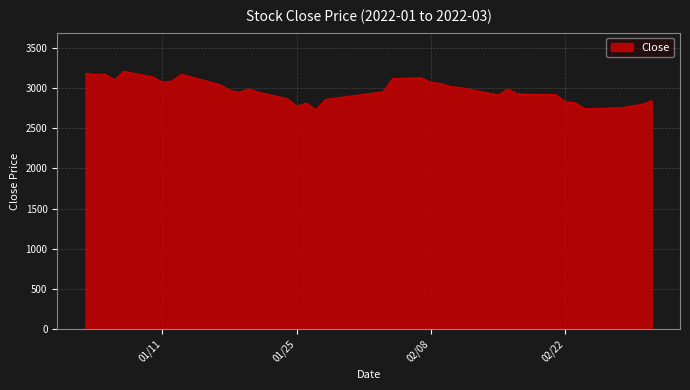

What is the minimum value shown in the chart?

2730